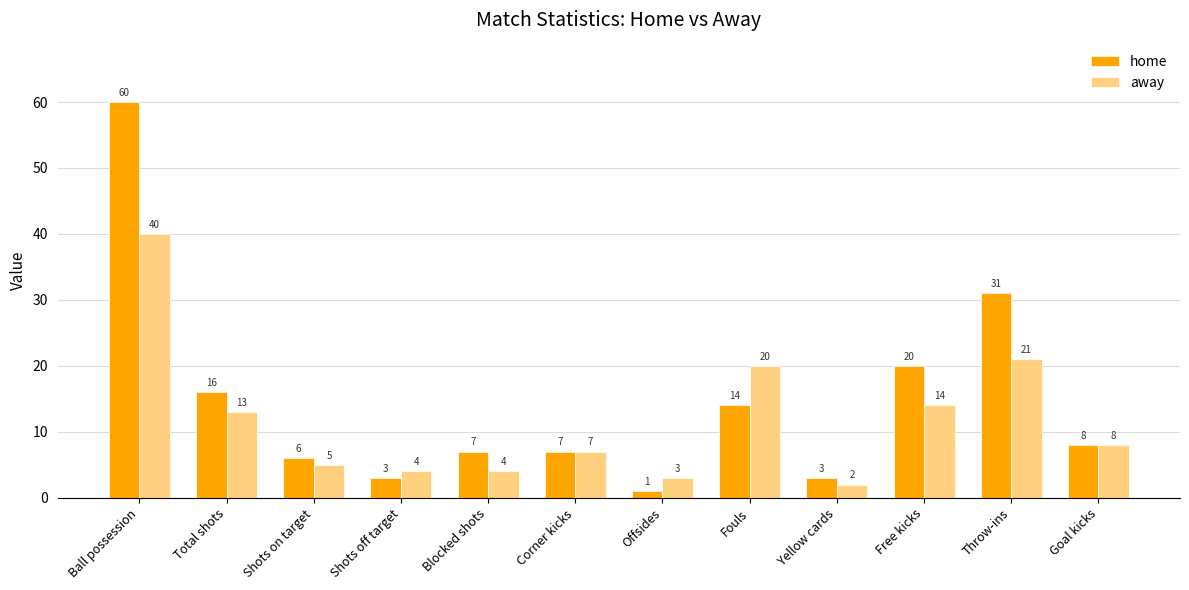

List the series in order of their overall mean, highest first.

home, away